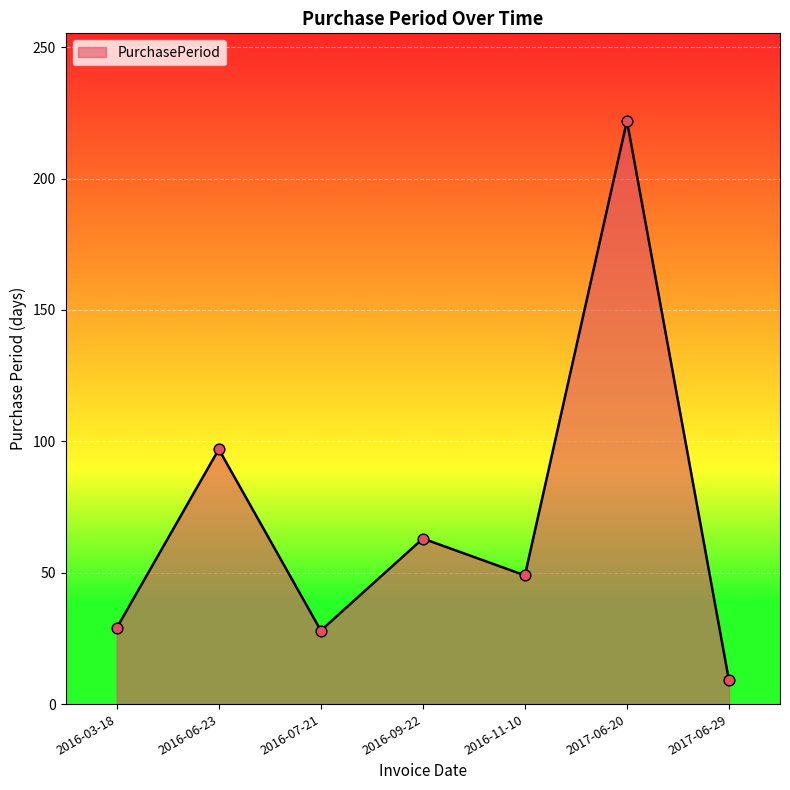

Approximately how many times larger is the value at 2016-07-21 compared to 2016-09-22?

0.4